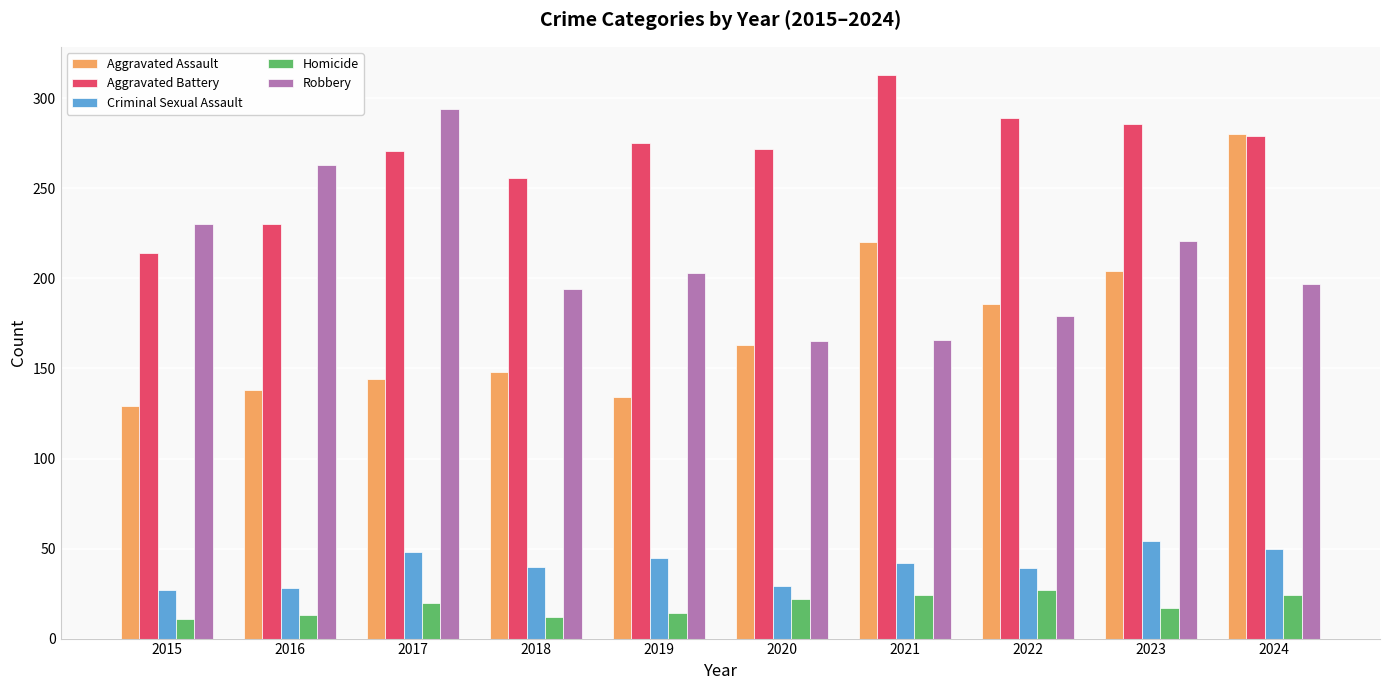

Where does the Criminal Sexual Assault series first go above 42?

2017